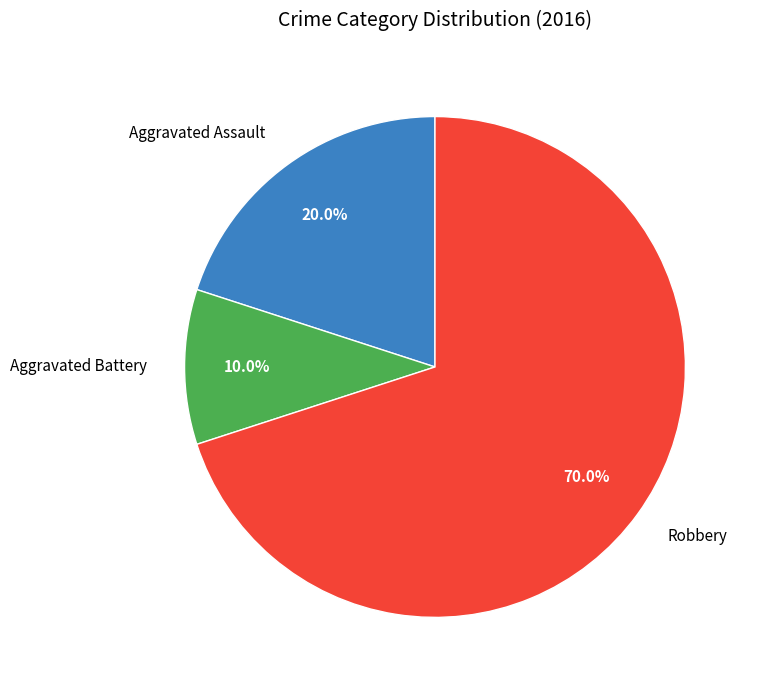

To the nearest percent, what is the difference between the Robbery and Aggravated Assault slice percentages?

50%